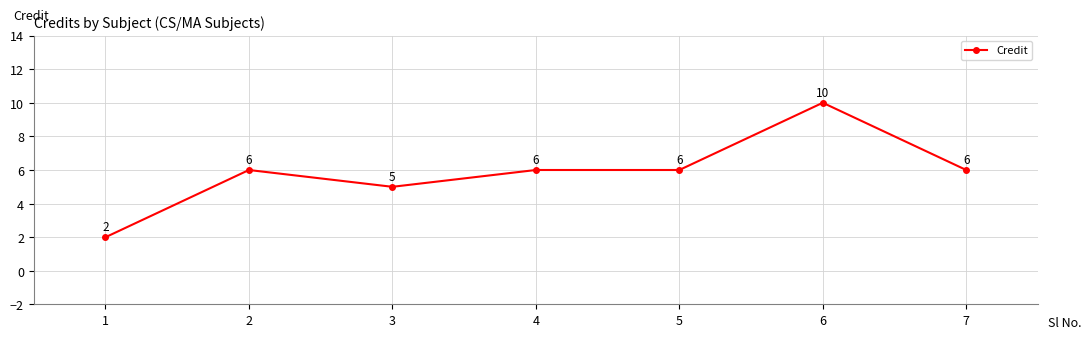

Reading left to right, transcribe all the data shown in this chart.

1=2	2=6	3=5	4=6	5=6	6=10	7=6